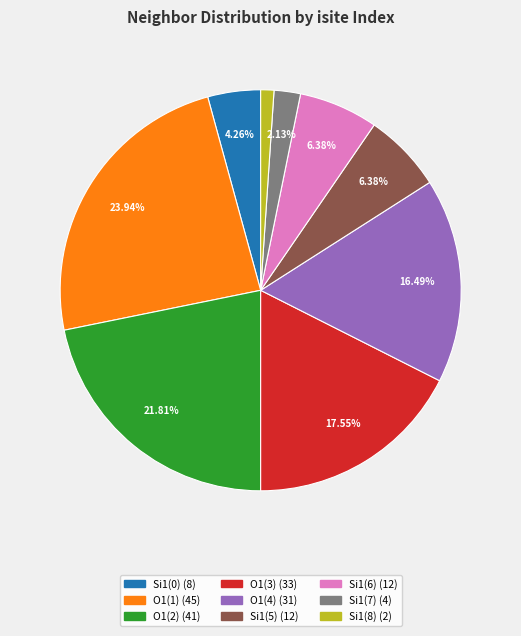

Is there a majority slice in this chart?

No